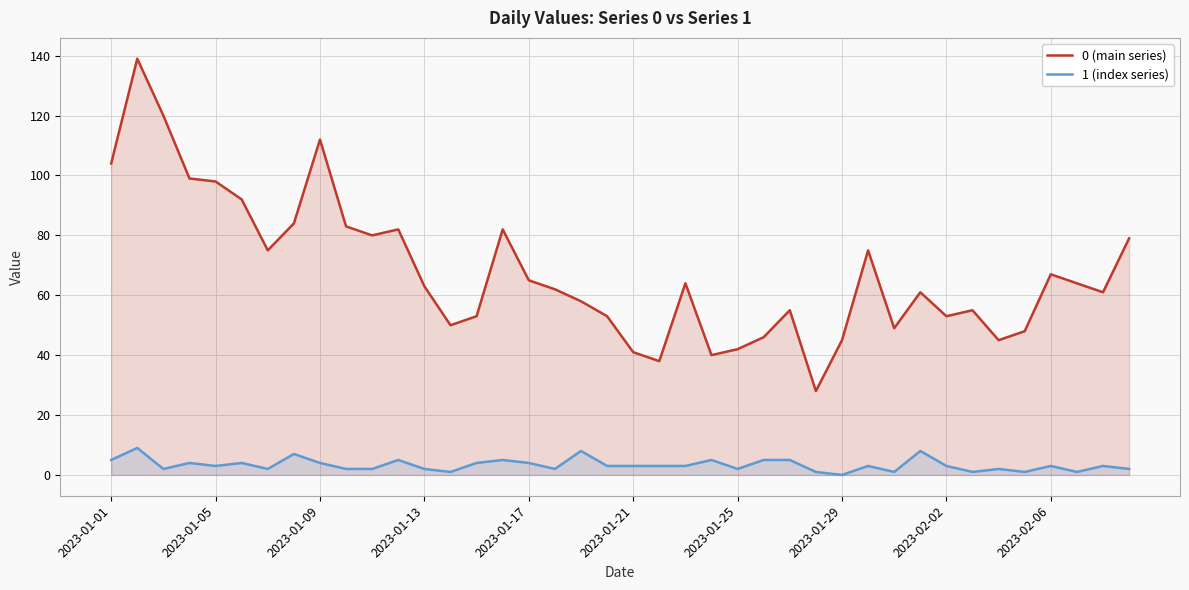

True or false: 0 (main series) and 1 (index series) cross at least once.

False